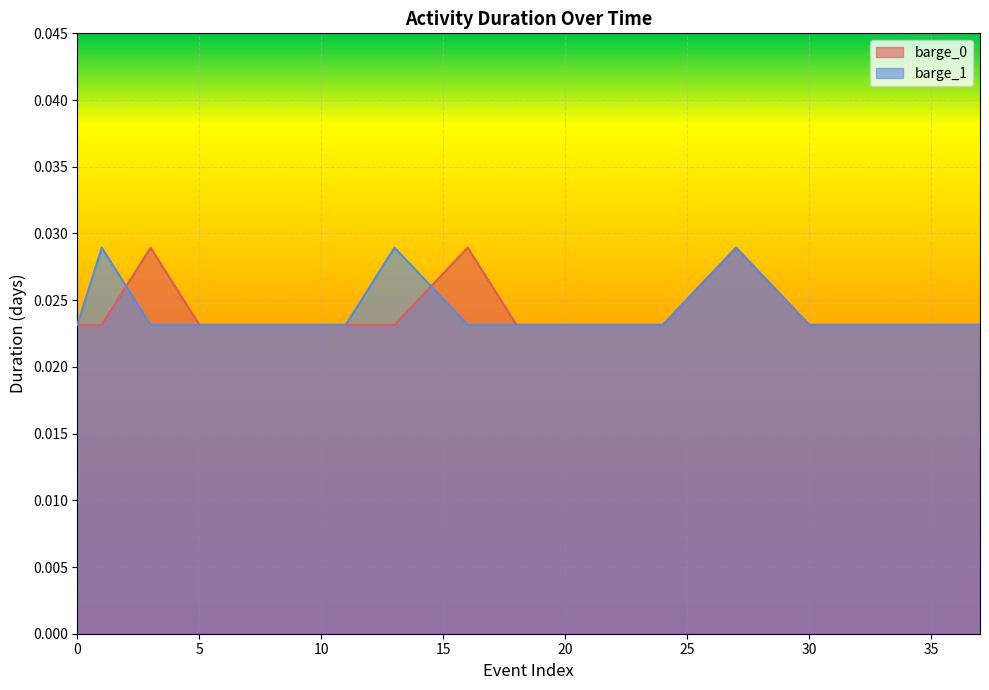

How many data points does each series have?

15